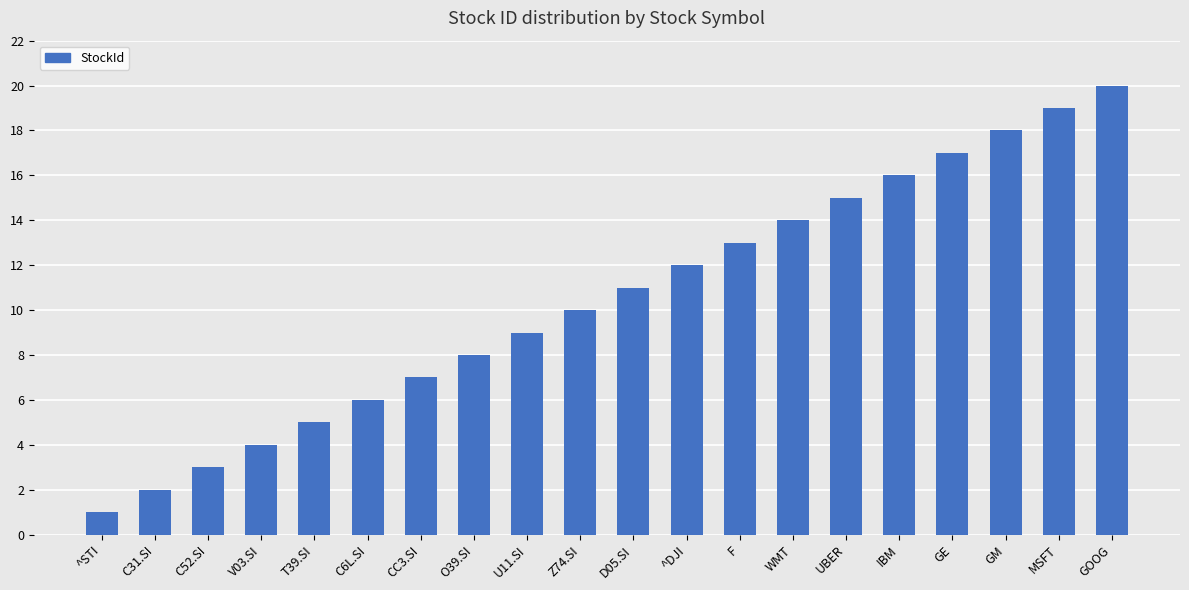

What is the sum of all values?

210